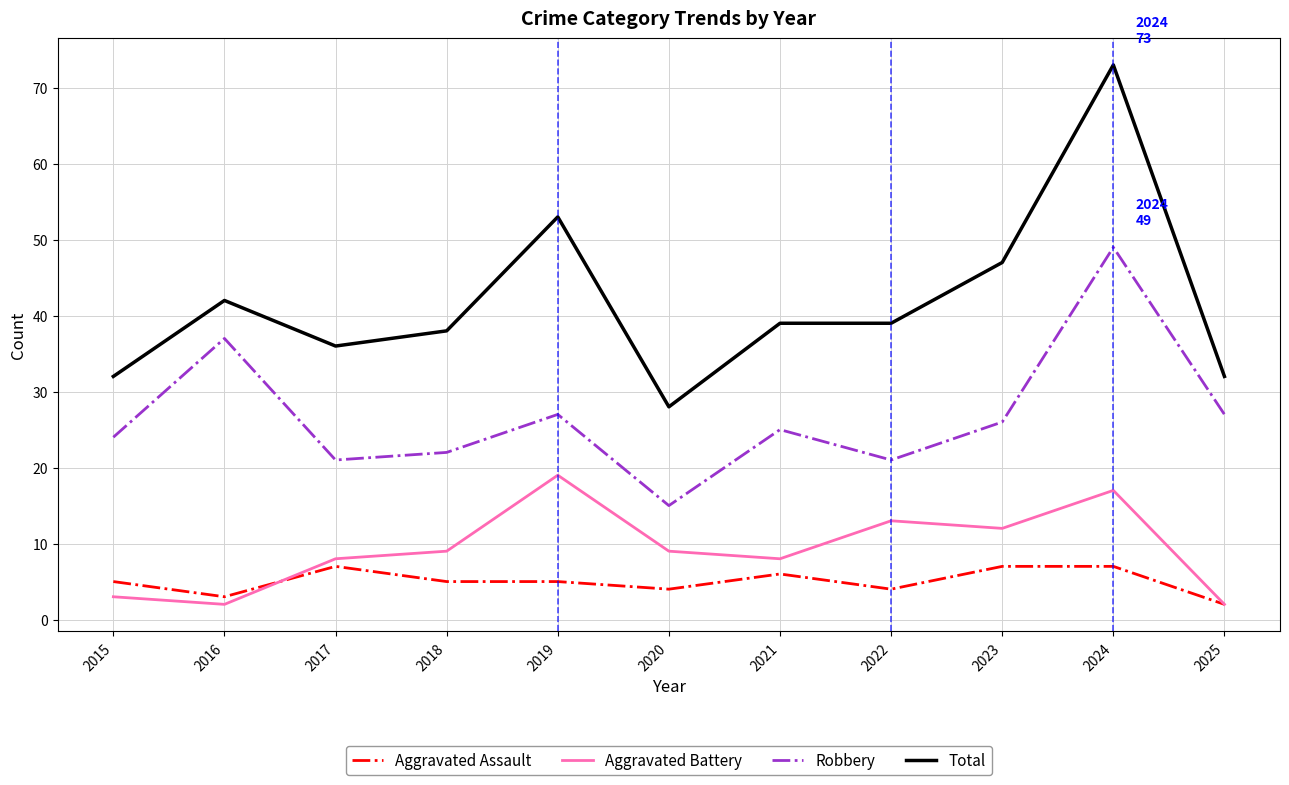

Which category has the highest value in the Aggravated Battery series?

2019